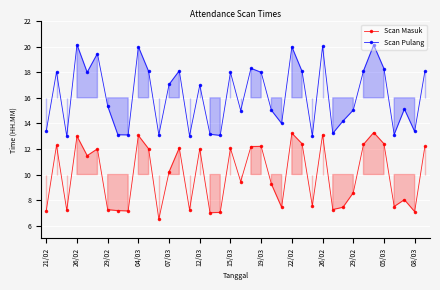

The value of Scan Masuk at 12/03 is 18.1. True or false?

False